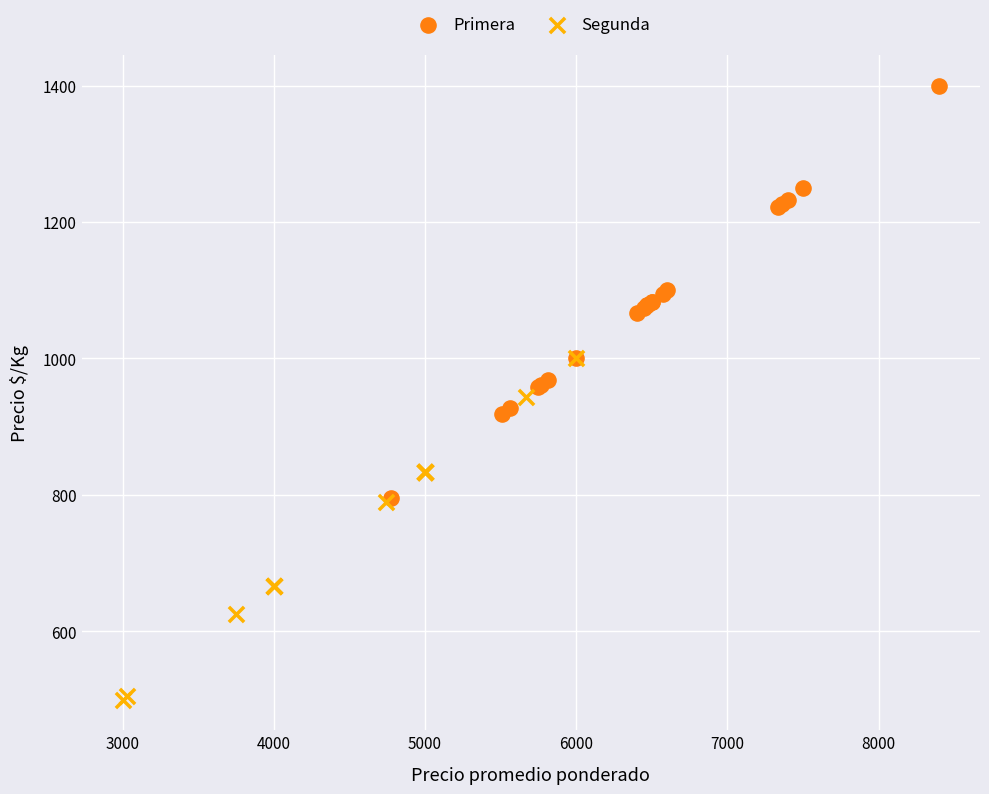

Which series contains the highest Y value?

Primera